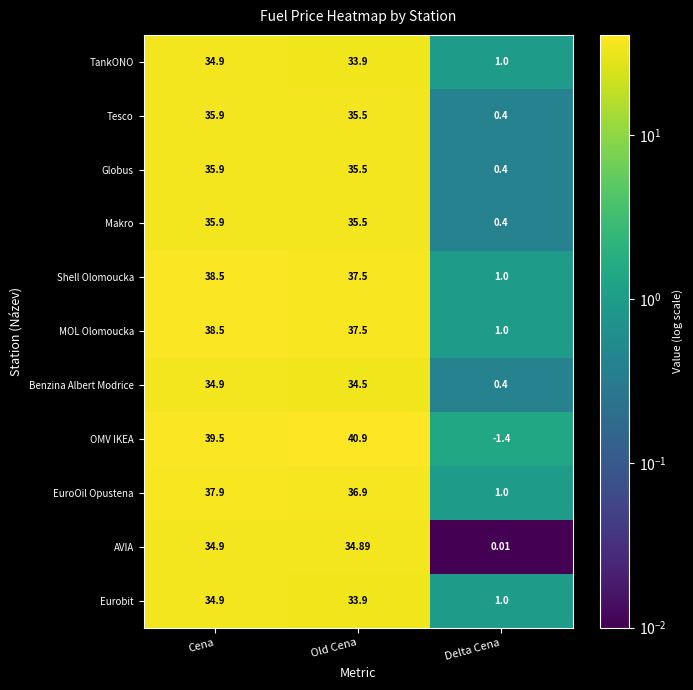

How many values in the Tesco series exceed 35?

2